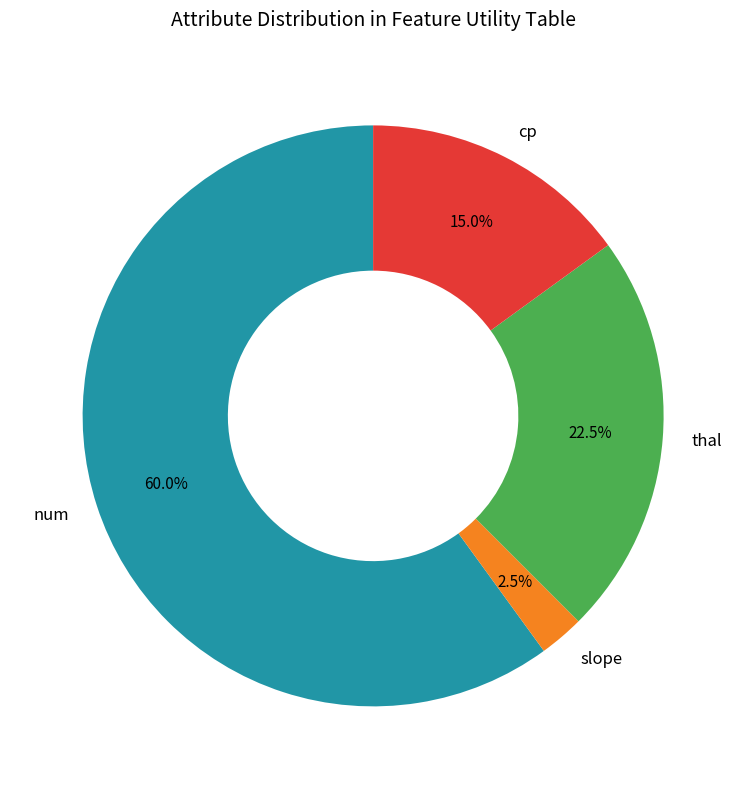

What is the smallest slice in the pie chart?

slope